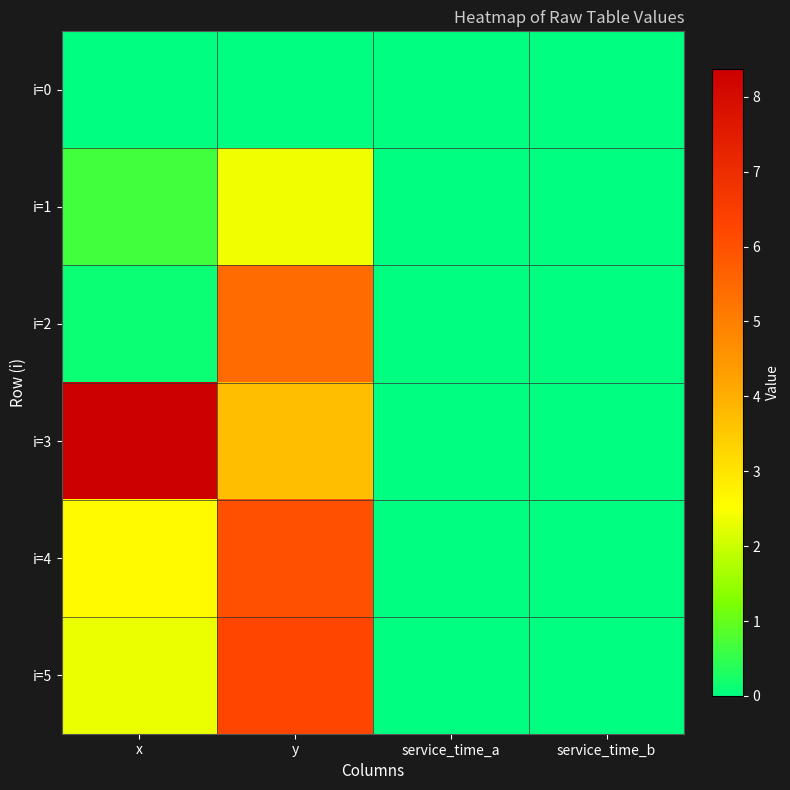

Between y and service_time_b, which is larger?

y